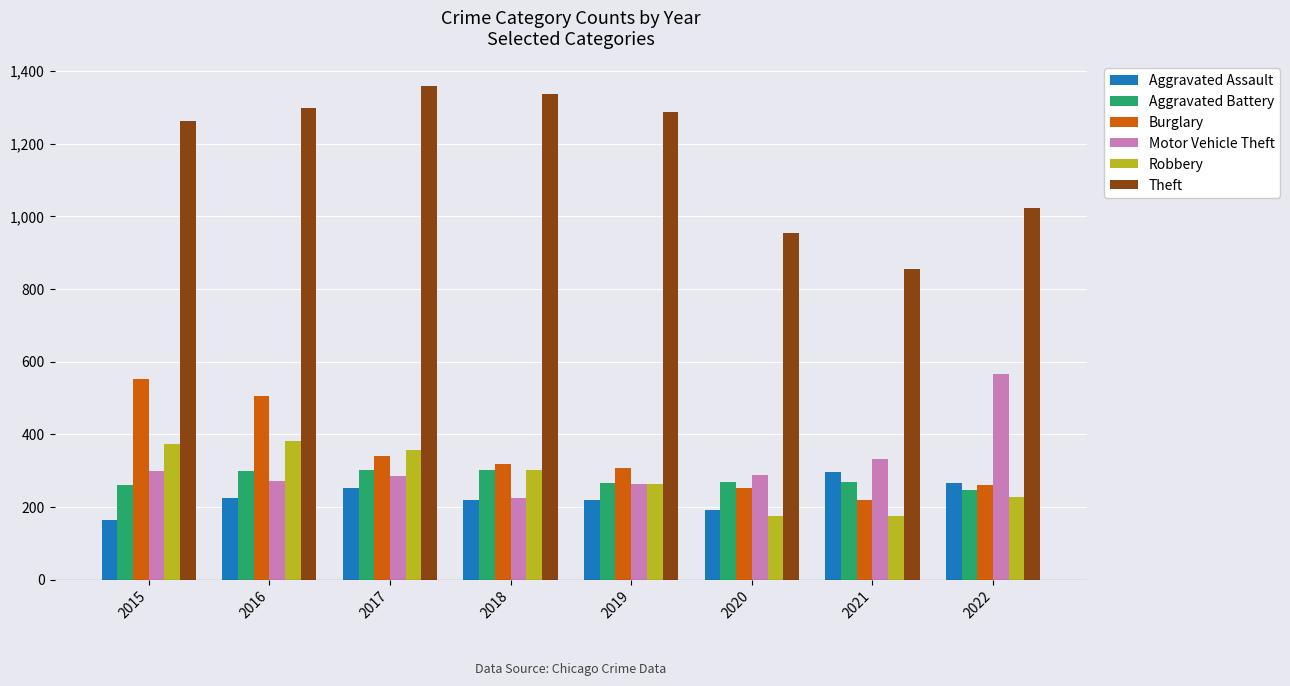

What is the difference between the highest and lowest values at 2017?

1108